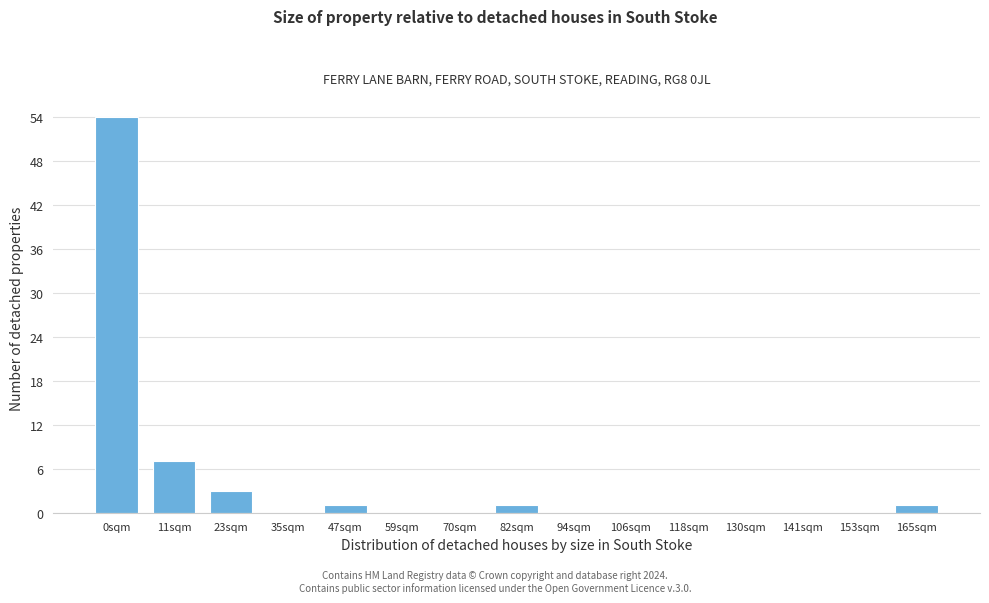

Reading left to right, transcribe all the data shown in this chart.

0sqm=54	11sqm=7	23sqm=3	35sqm=0	47sqm=1	59sqm=0	70sqm=0	82sqm=1	94sqm=0	106sqm=0	118sqm=0	130sqm=0	141sqm=0	153sqm=0	165sqm=1